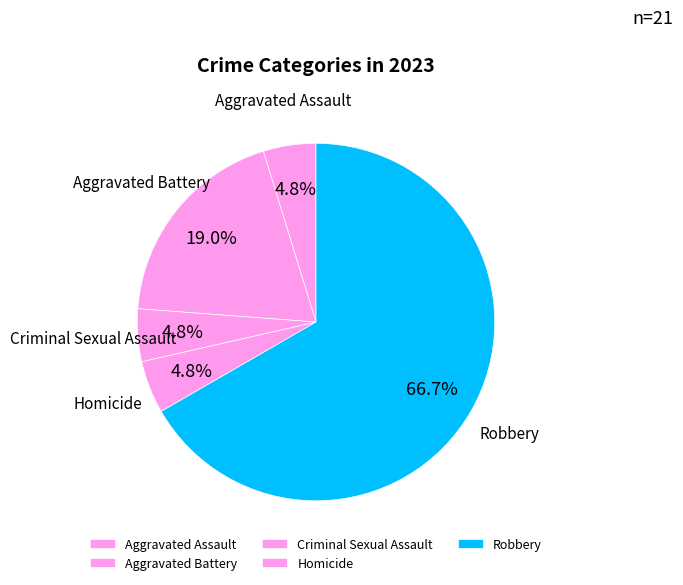

How much of the chart is everything except Criminal Sexual Assault?

95.2%